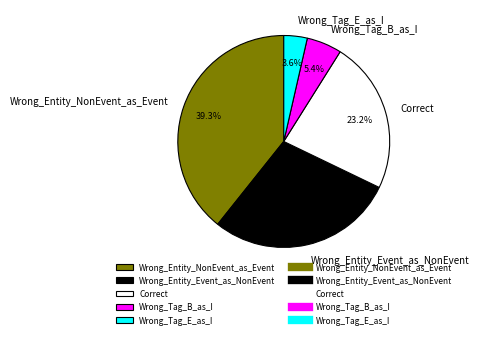

Is there a majority slice in this chart?

No